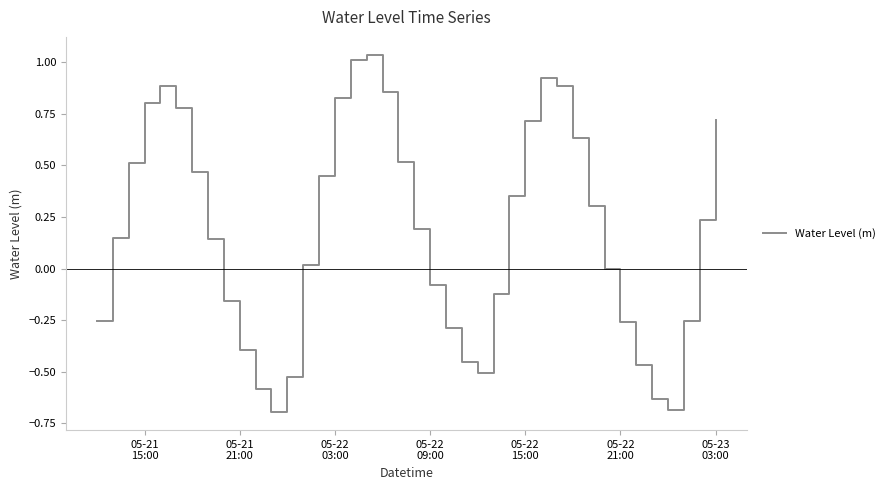

What is the smallest value displayed?

-0.7